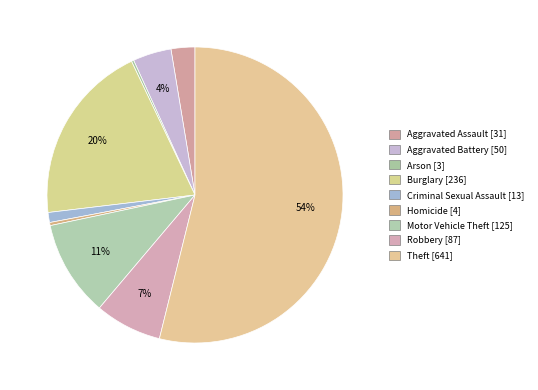

Rank the categories by value from lowest to highest.

Arson, Homicide, Criminal Sexual Assault, Aggravated Assault, Aggravated Battery, Robbery, Motor Vehicle Theft, Burglary, Theft